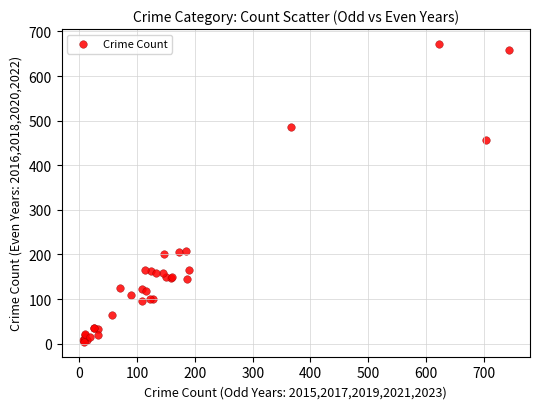

What Y value in the scatter plot is closest to 338?

456